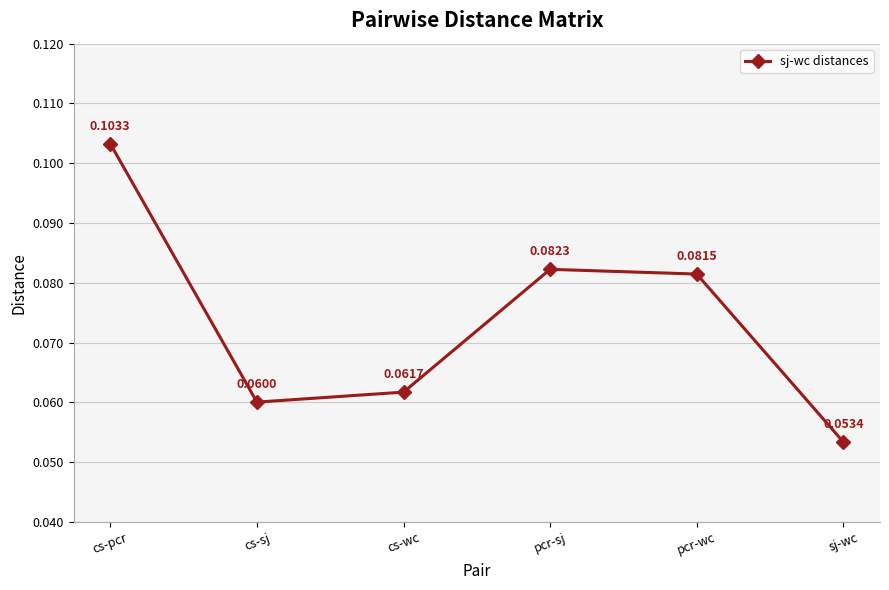

Does the chart have visible grid lines?

Yes